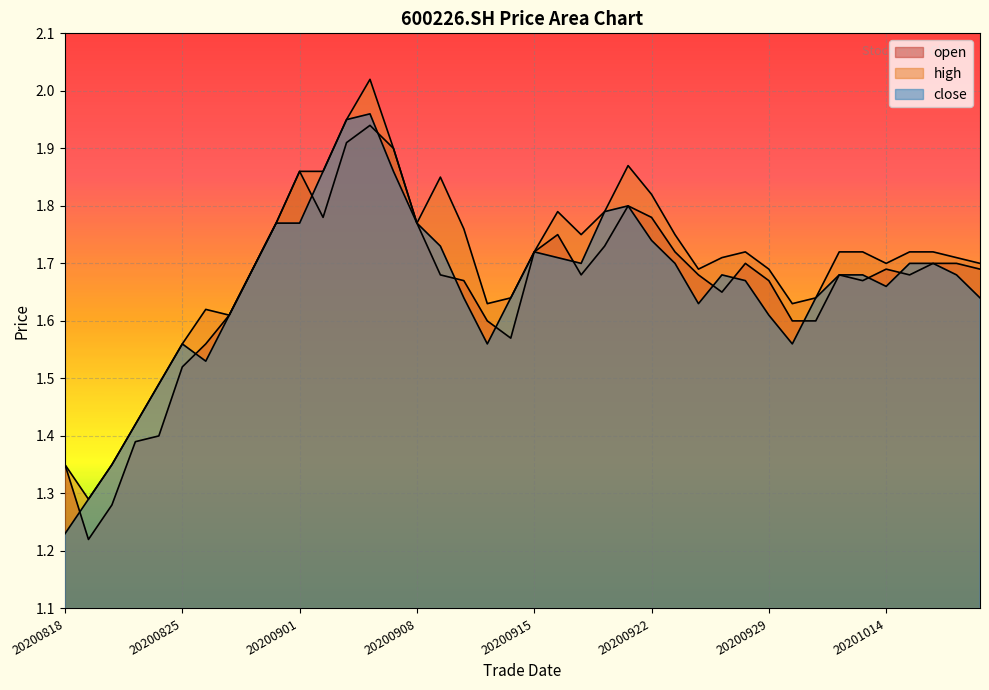

True or false: high has a value of 1.9 at 20200901.

True